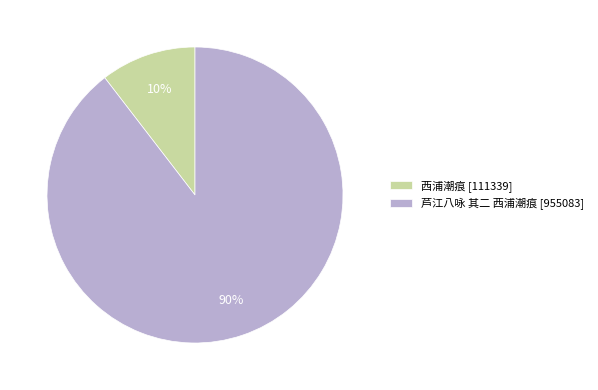

Which has a higher value, 西浦潮痕 or 芦江八咏 其二 西浦潮痕?

芦江八咏 其二 西浦潮痕